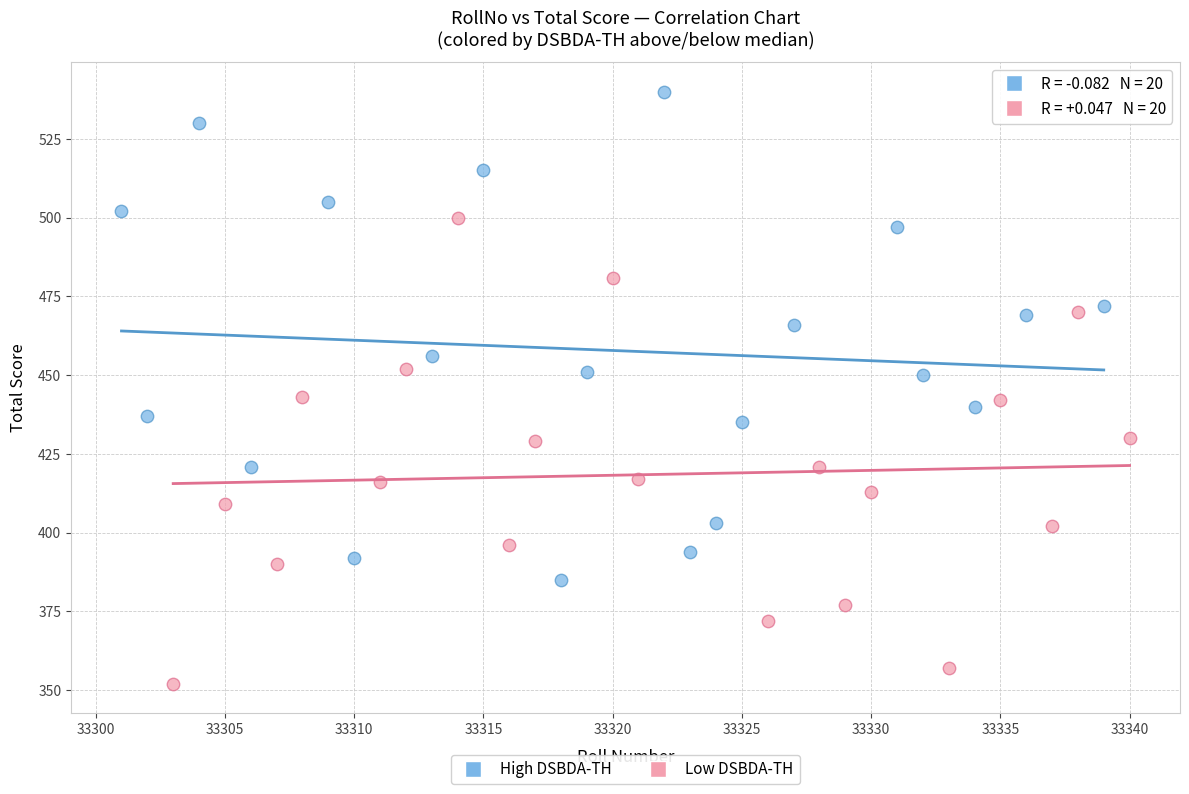

Which series contains the lowest Y value?

Low DSBDA-TH